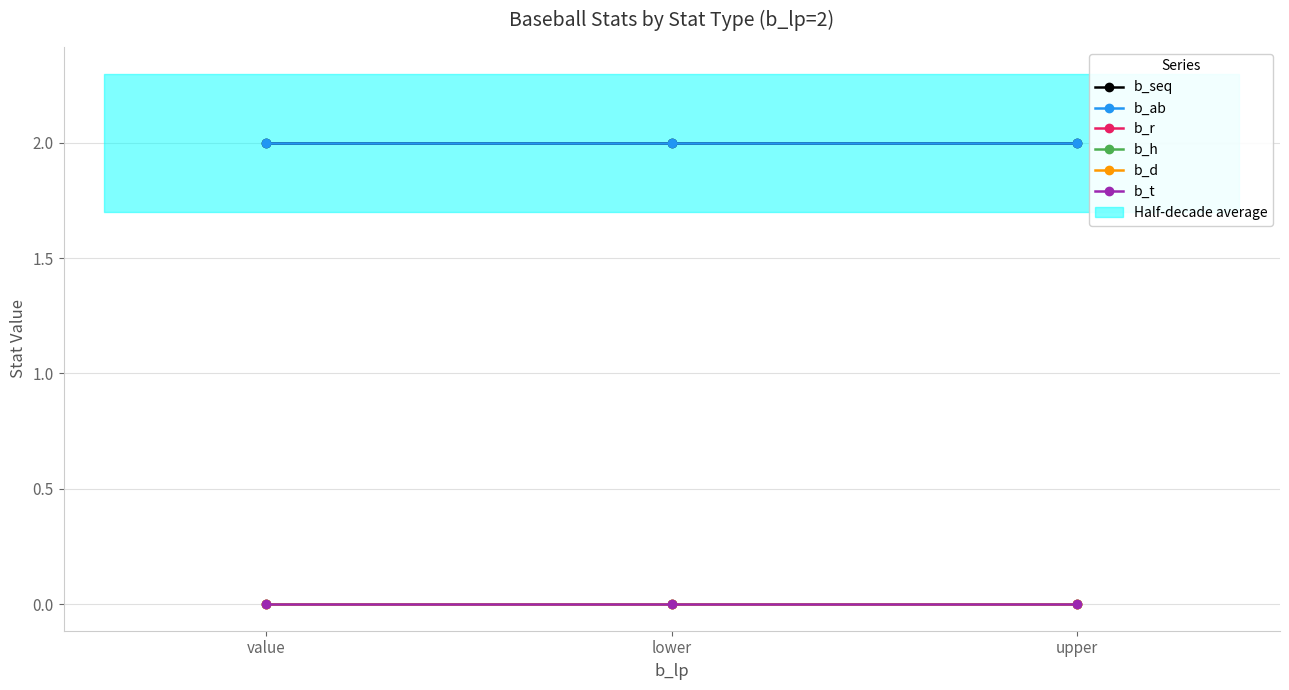

What position from the left is value?

1